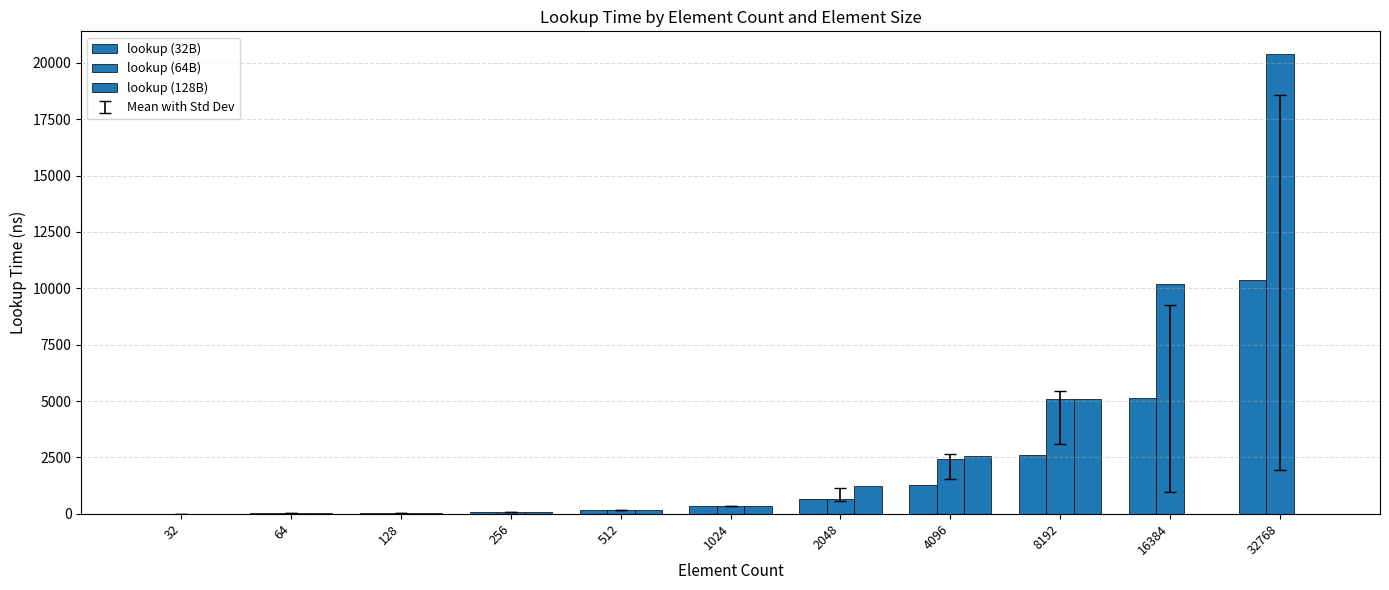

At how many categories does at least one series exceed 14720?

1